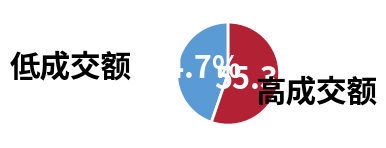

Is there a majority slice in this chart?

Yes